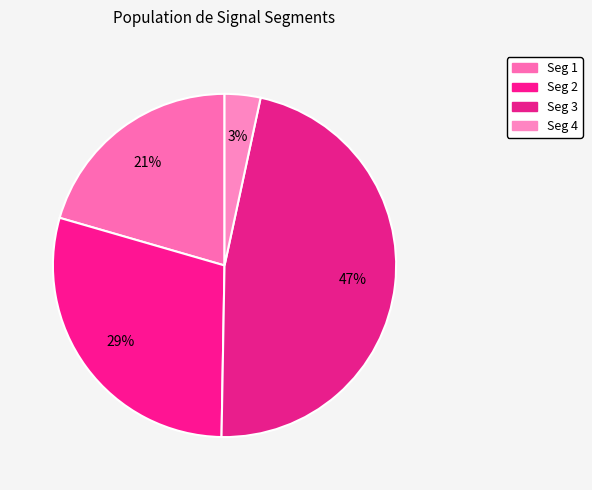

How many slices are in this pie chart?

4